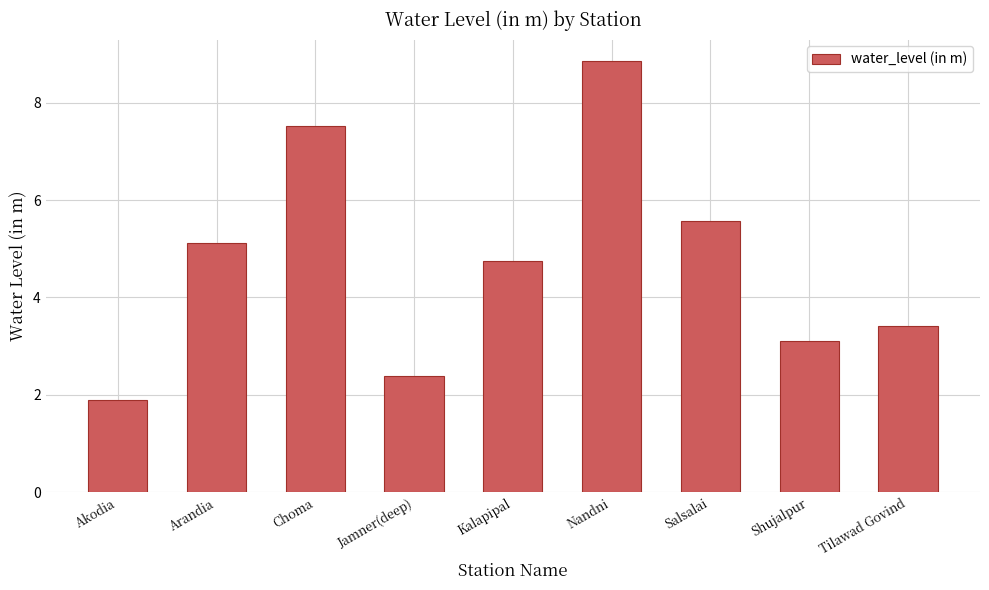

What is the label of the 6th bar from the right?

Jamner(deep)